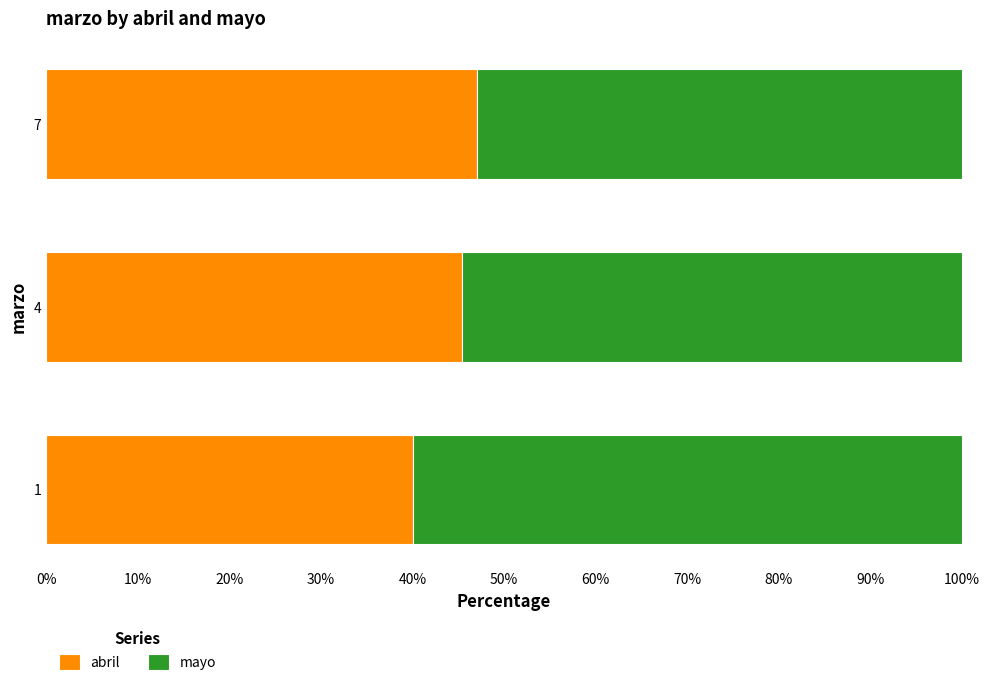

What is the total value across all series at 4?

100.0